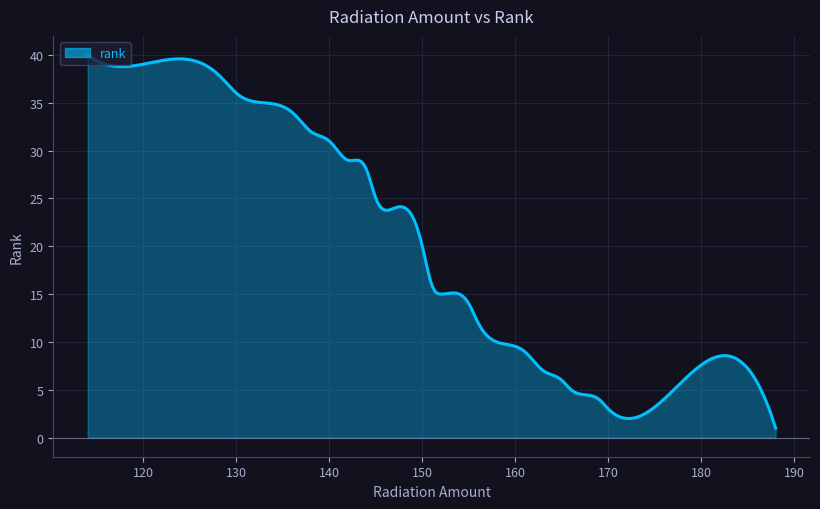

How many lines are shown in the chart?

1